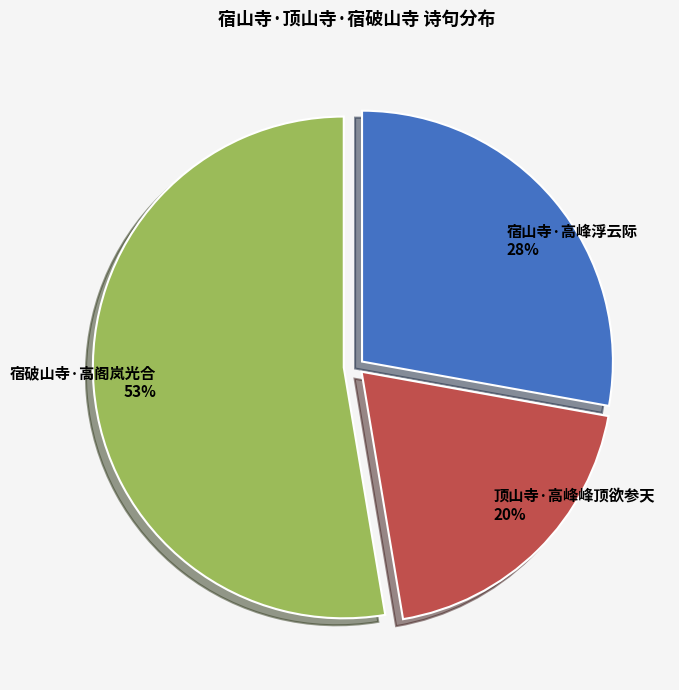

What is the smallest slice in the pie chart?

顶山寺·高峰峰顶欲参天